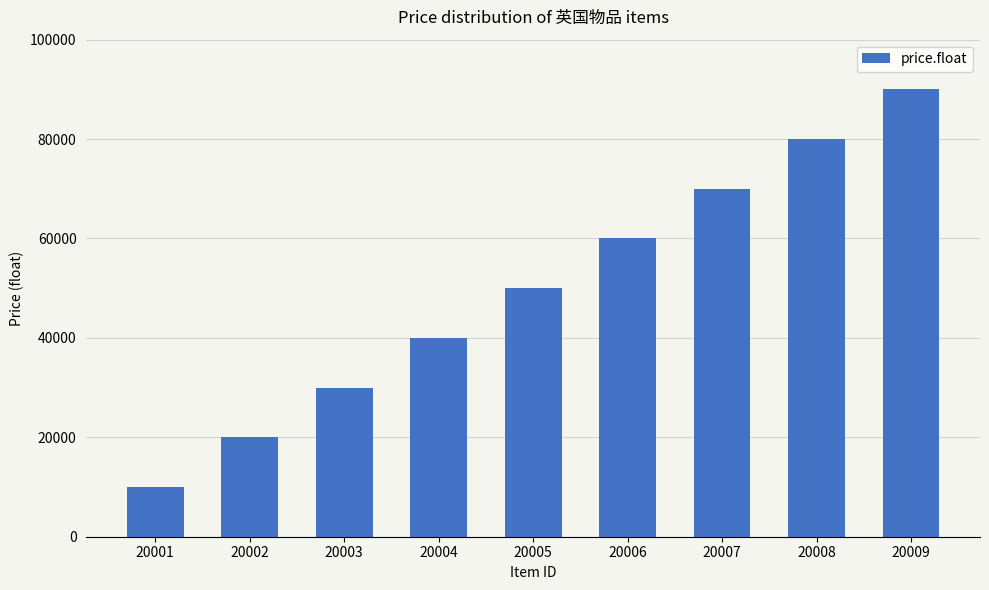

True or false: the data shows 80000 at 20008.

True